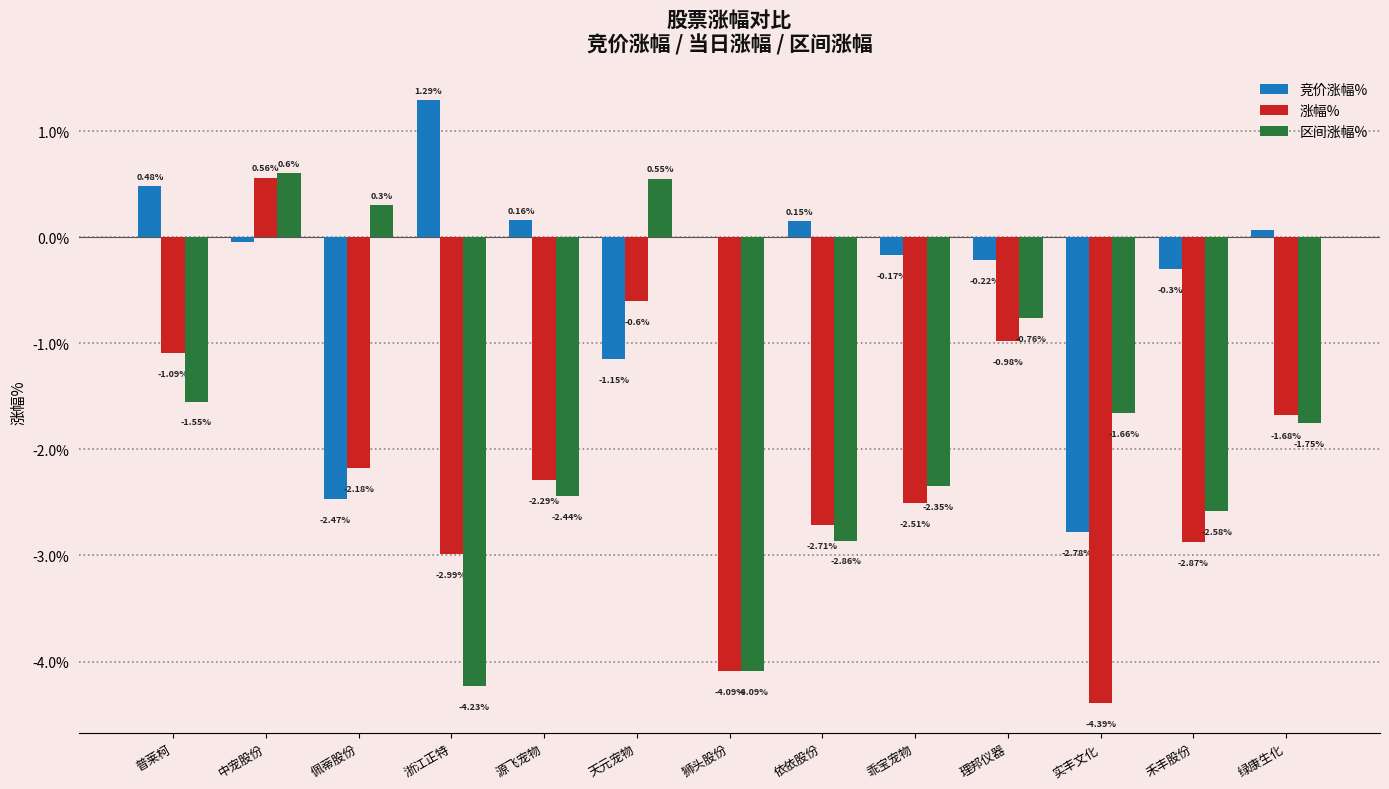

At which category is the sum across all series the highest?

中宠股份